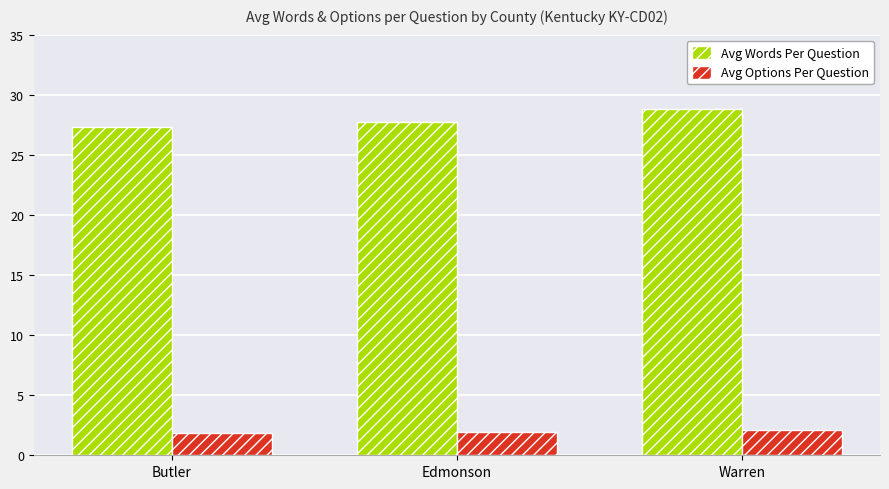

Is it true that Avg Words Per Question equals 9.1 at Edmonson?

False